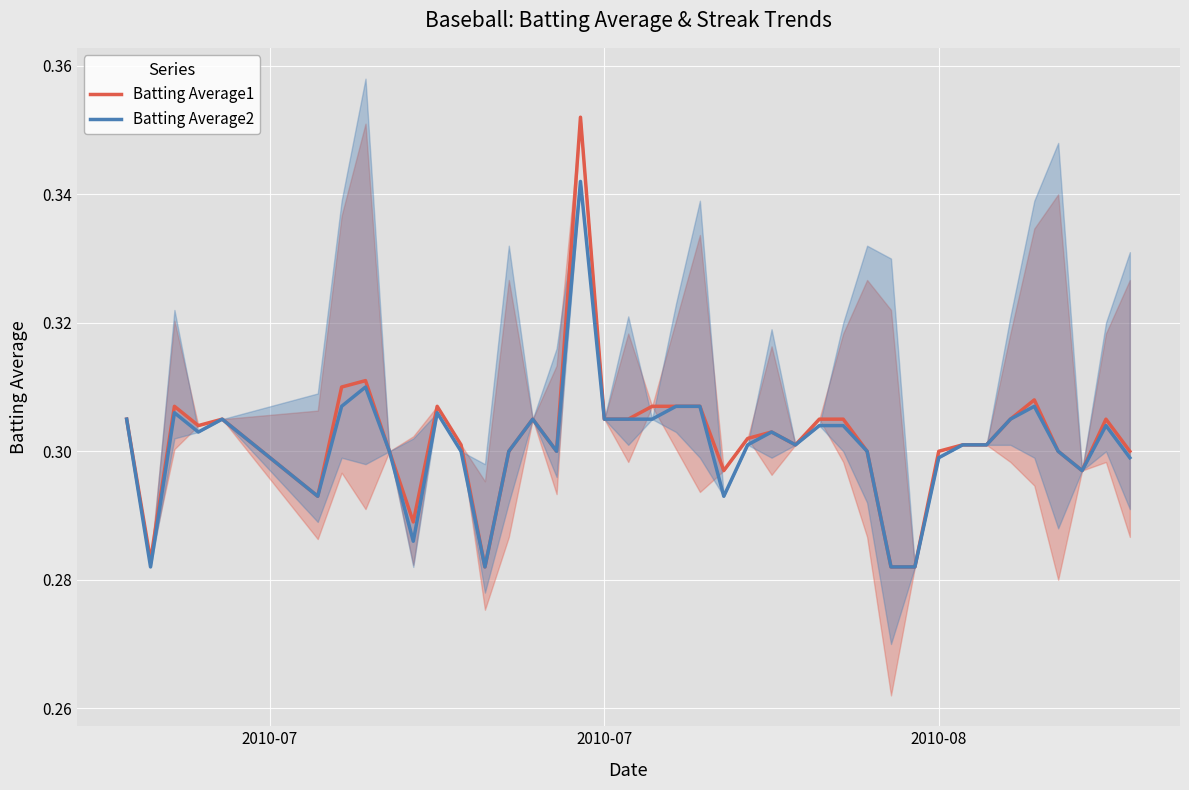

True or false: Batting Average2 and Batting Average1 cross at least once.

False